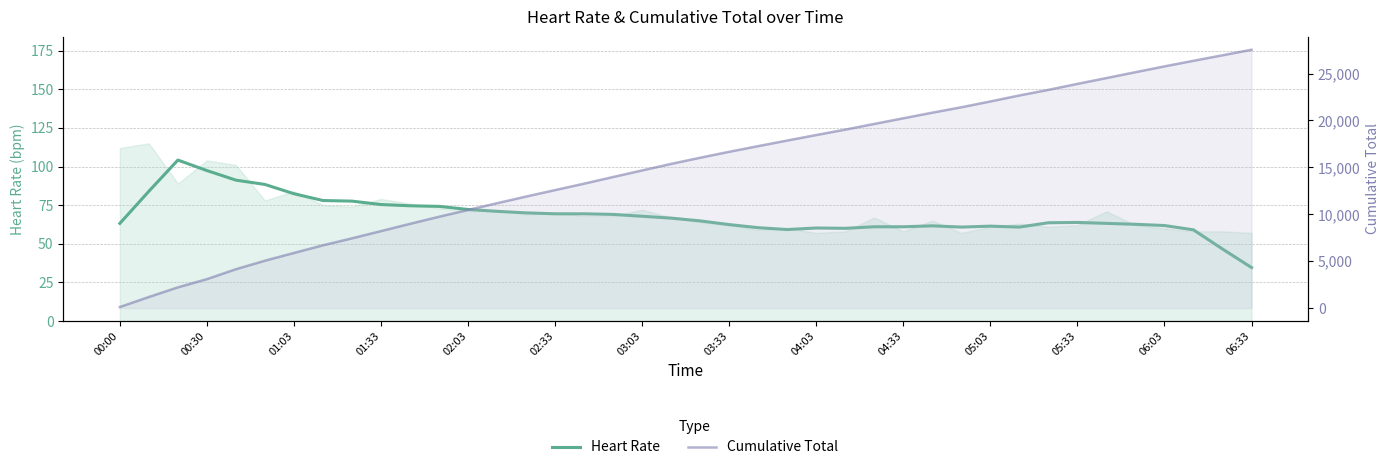

At which label does Cumulative Total first exceed 16028?

03:33